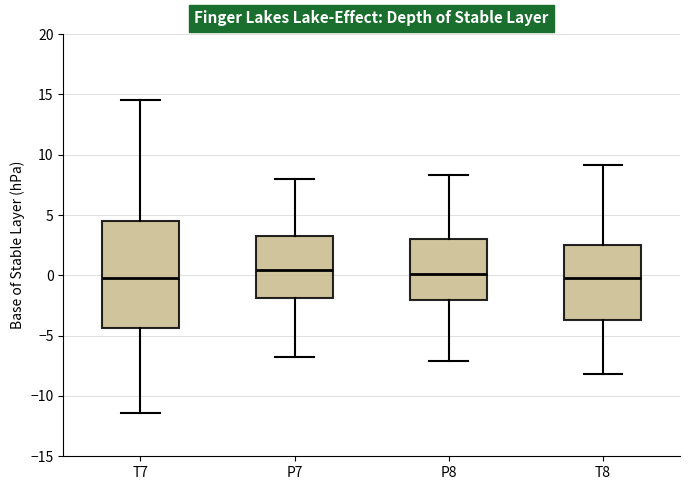

Reading left to right, transcribe this box plot: for each box, give where its median line is, the range the box spans, and where its two whiskers end, as read against the y-axis. The values are not printed on the chart, so give them approximately, as read against the axis.

T7: median 0.0, box -4.5 to 4.5, whiskers -11.5 to 14.5
P7: median 0.5, box -2.0 to 3.5, whiskers -6.5 to 8.0
P8: median 0.0, box -2.0 to 3.0, whiskers -7.0 to 8.5
T8: median 0.0, box -3.5 to 2.5, whiskers -8.0 to 9.0